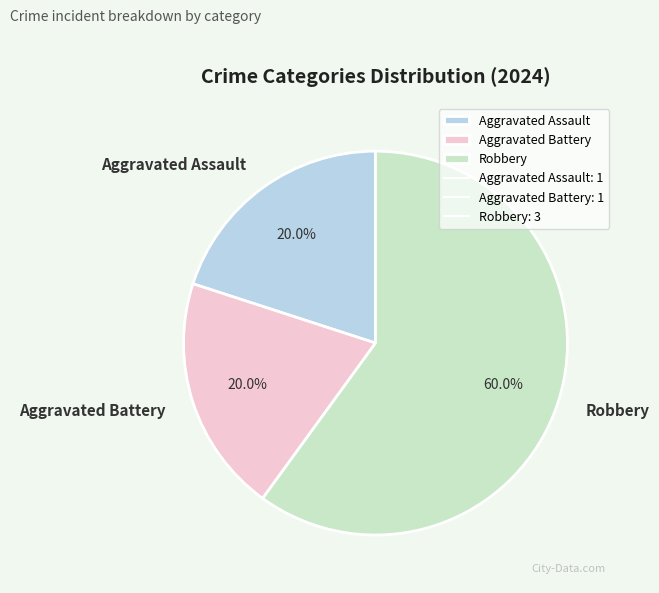

Is there a majority slice in this chart?

Yes